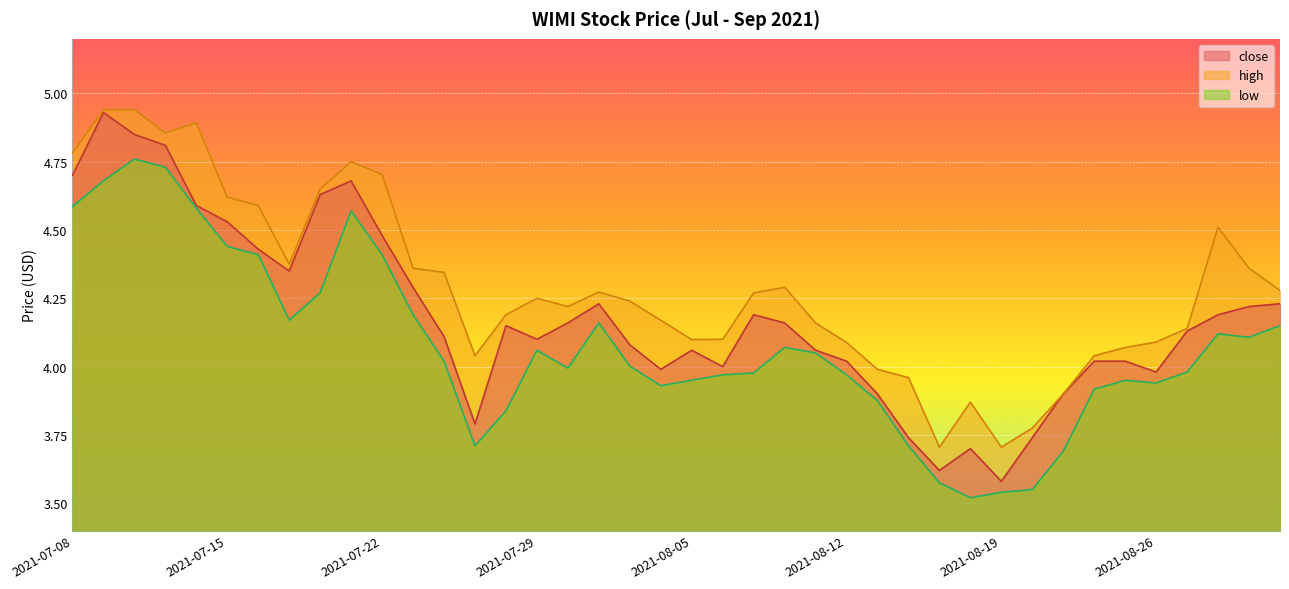

What are all the series names shown in the legend?

close, high, low